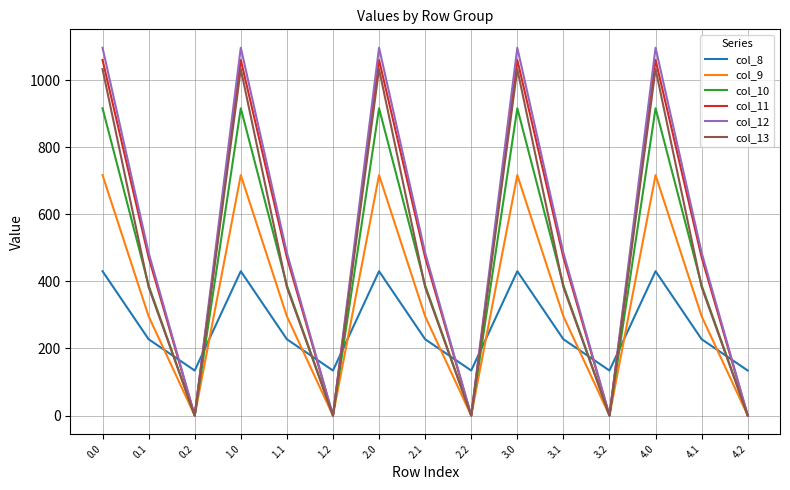

Which series has the largest range (max minus min)?

col_12